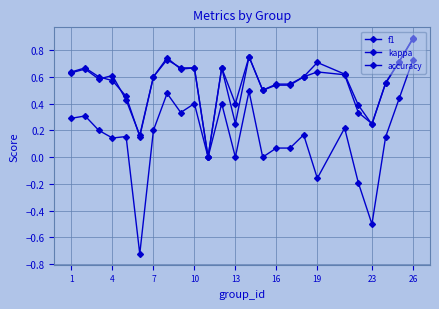

True or false: kappa and f1 cross at least once.

False